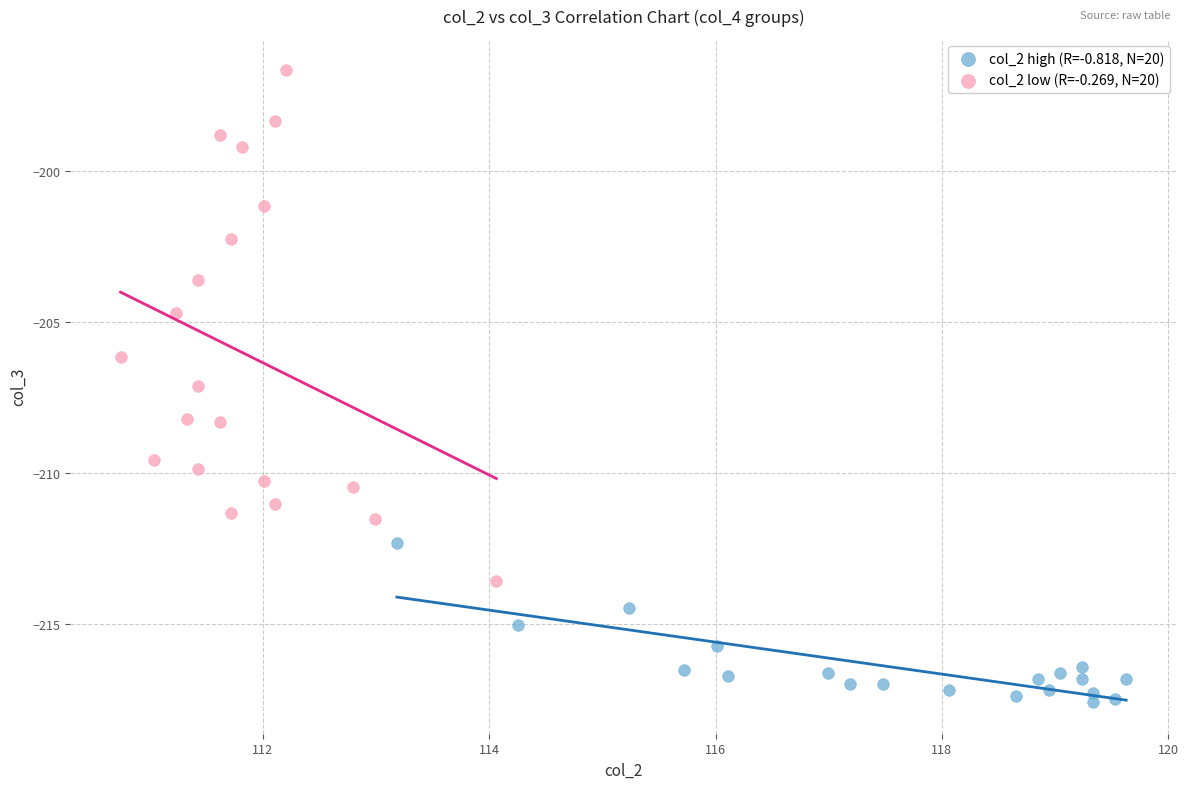

Which series contains the lowest Y value?

col_2 high (R=-0.818, N=20)